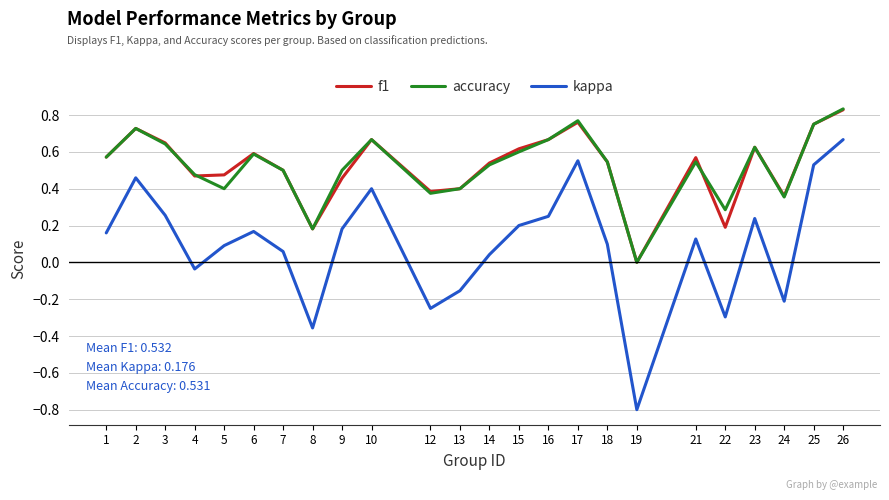

True or false: kappa has a value of -0.0 at 4.

True